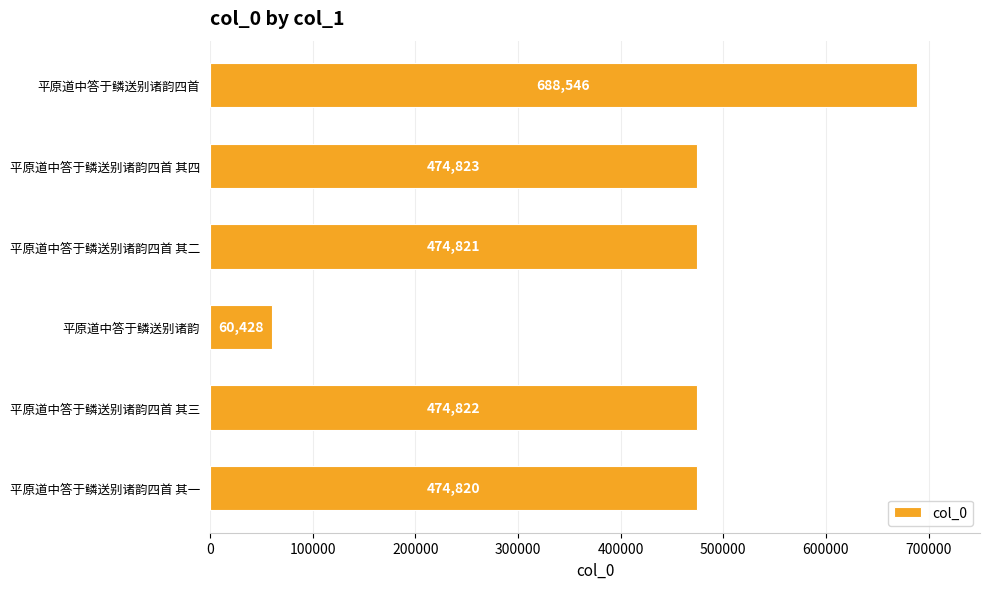

How many series are shown in this chart?

1